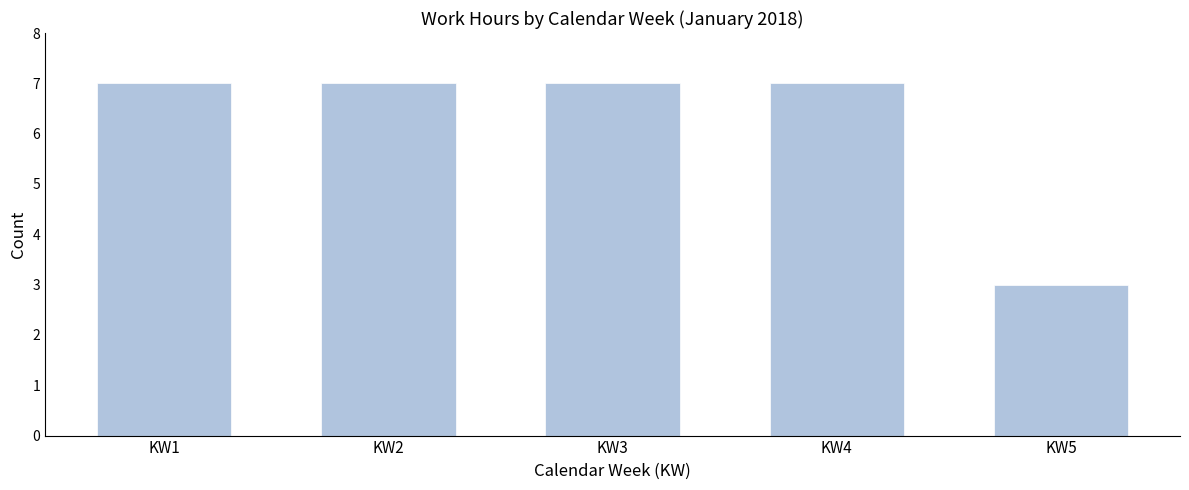

Reading left to right, transcribe all the data shown in this chart.

KW1=7	KW2=7	KW3=7	KW4=7	KW5=3